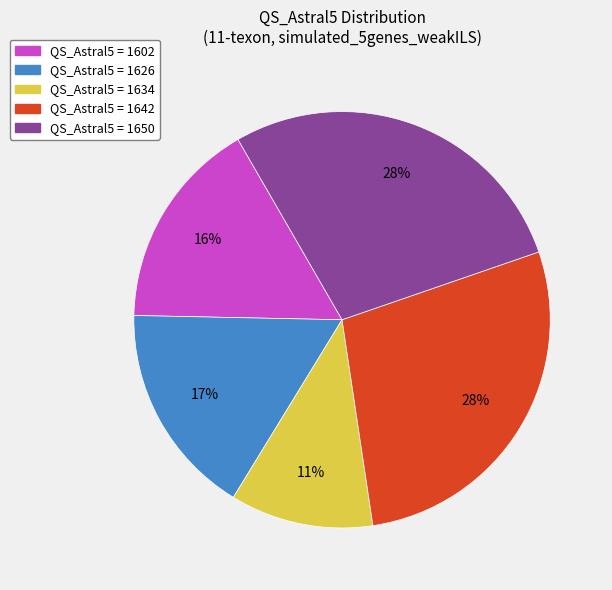

To the nearest percent, what is the average slice percentage?

20%